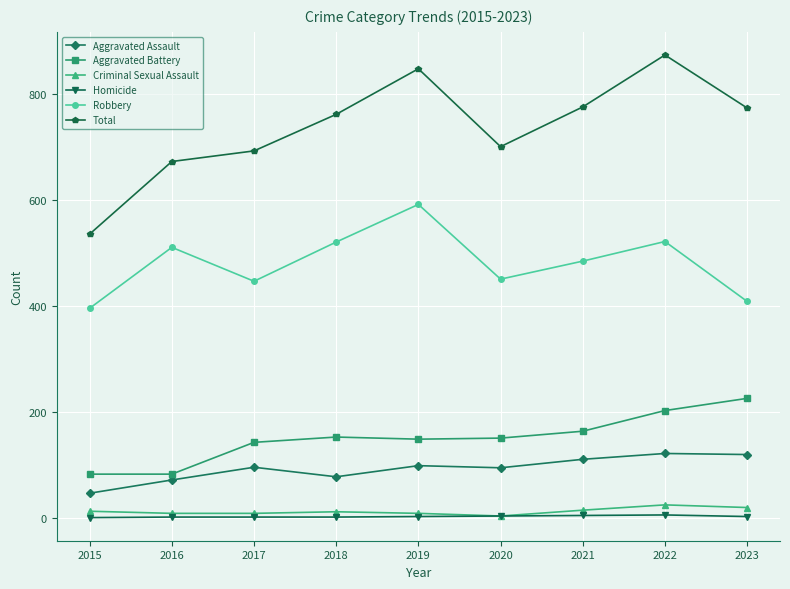

Is the value of Robbery at 2017 greater than the value of Total at 2022?

No